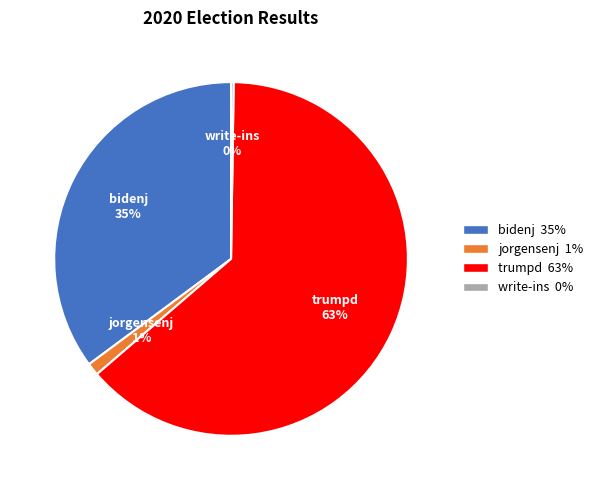

To the nearest percent, what is the average slice percentage?

25%